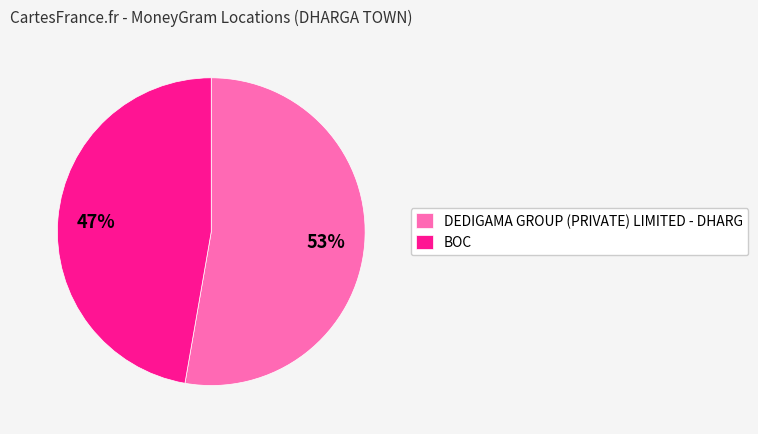

Which slice is the smallest?

BOC